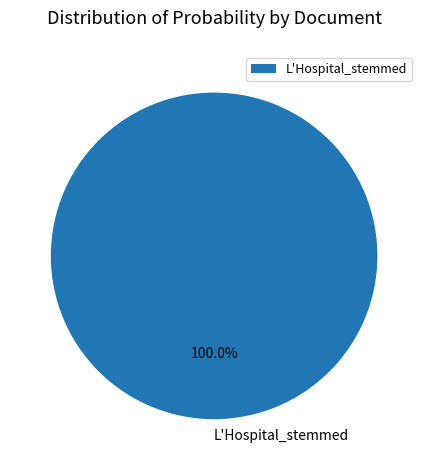

Rank the categories by value from lowest to highest.

L'Hospital_stemmed